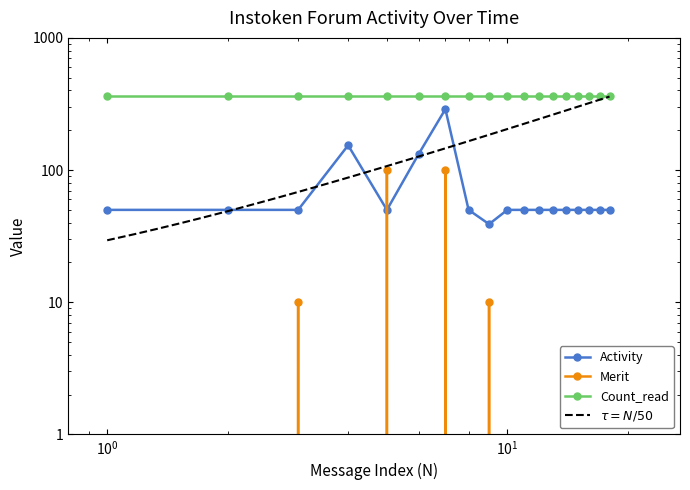

What is the difference between the second highest and minimum values in the Merit series?

100